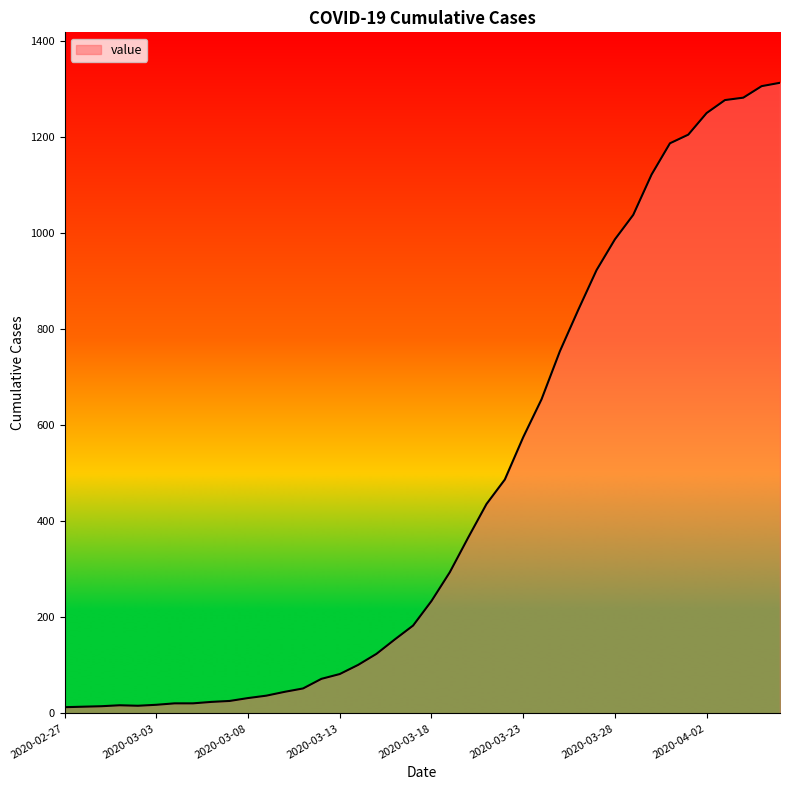

What is the greatest value displayed?

1313